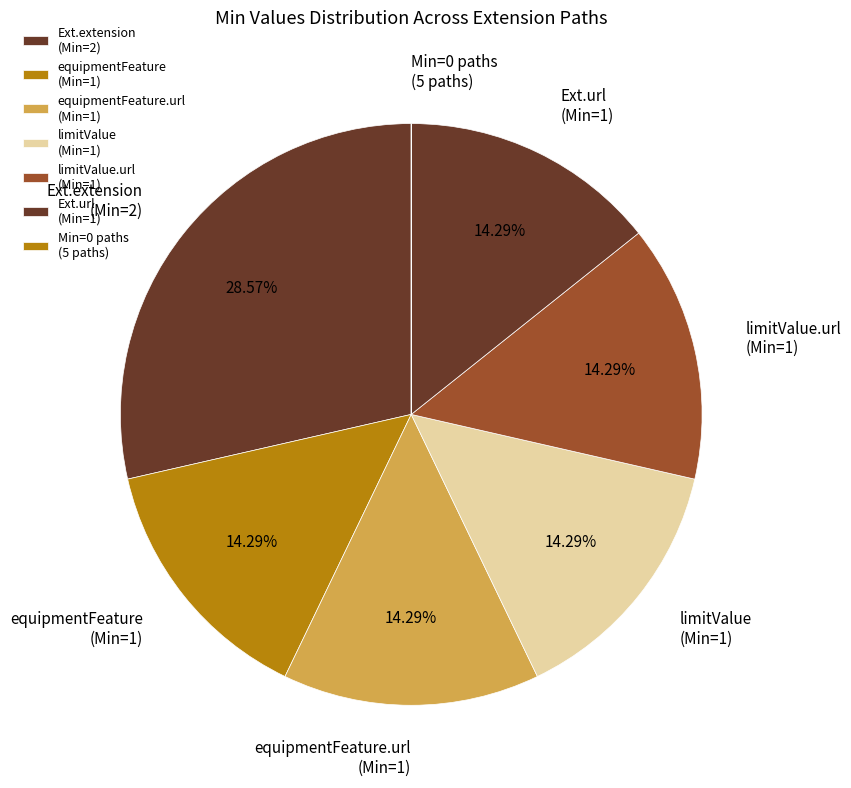

Do limitValue.url (Min=1) and equipmentFeature.url (Min=1) together represent more than half of the pie?

No